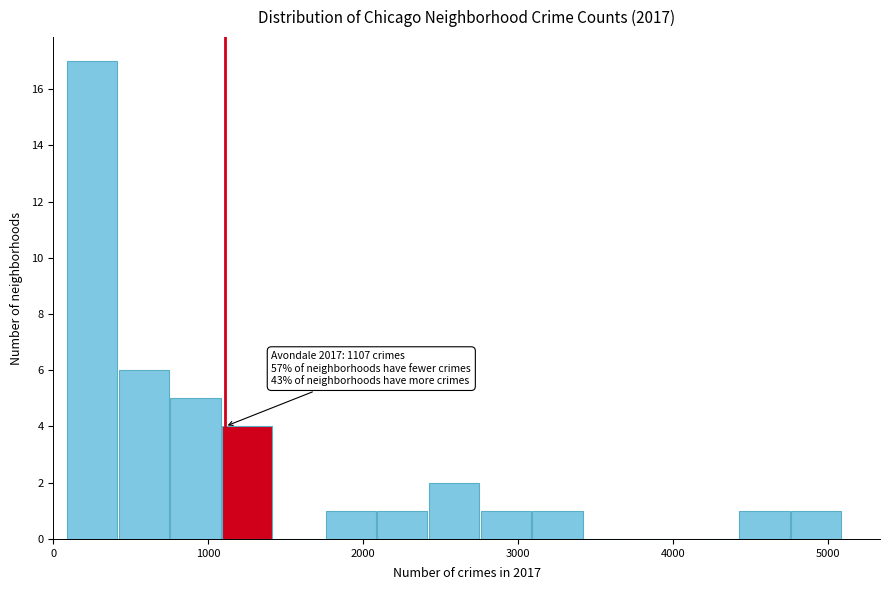

Around what value on the x-axis is the tallest bar? Give the approximate position of its centre, as read against the axis.

200